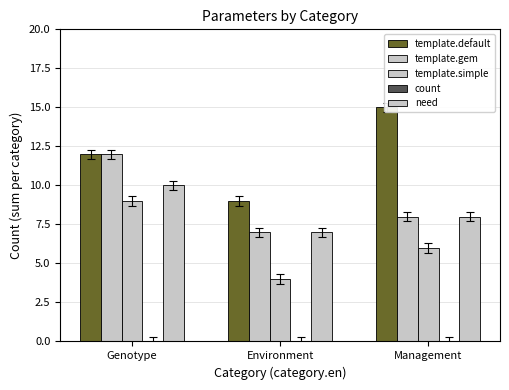

What is the label of the 2nd bar from the right?

Environment